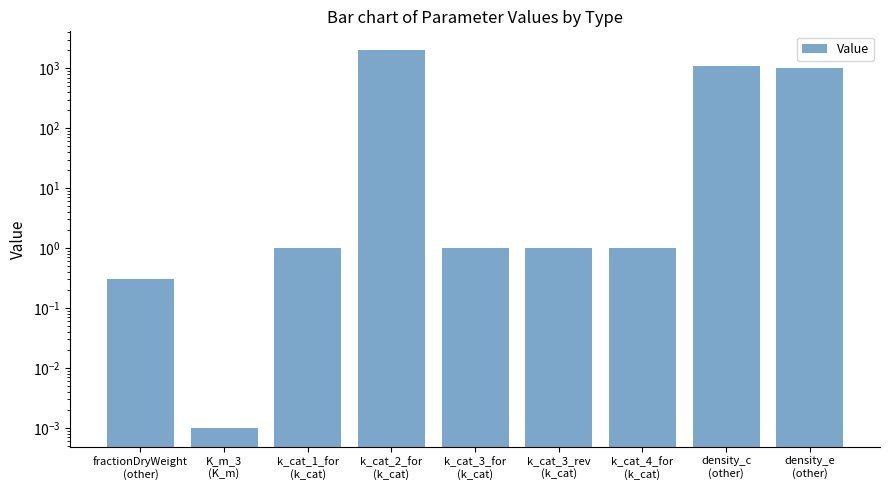

What is the value of the 3rd bar from the left?

1.0